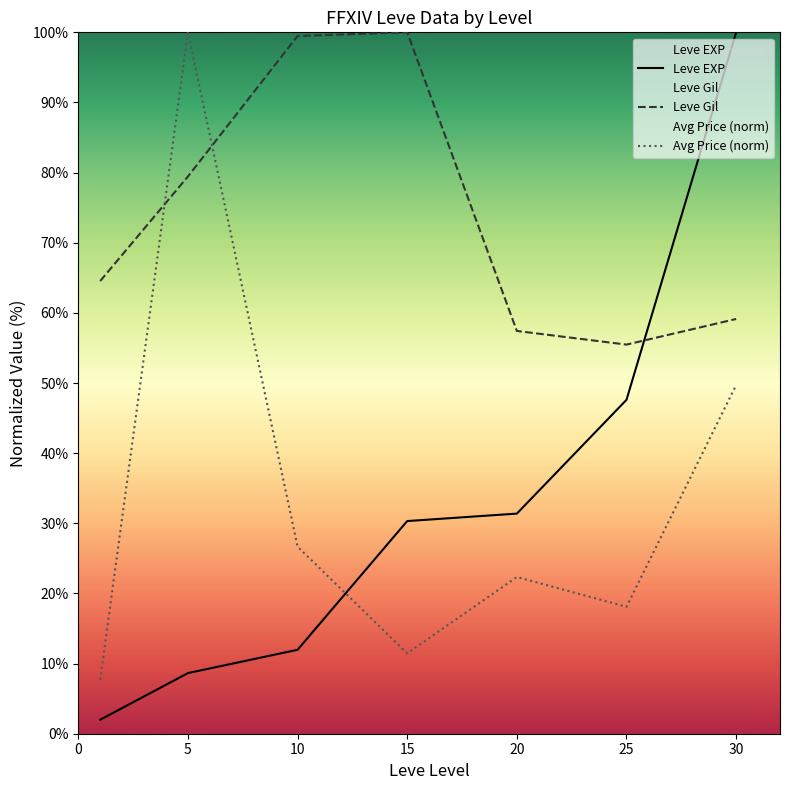

The Avg Price (norm) series shows 22.3 at 20. True or false?

True